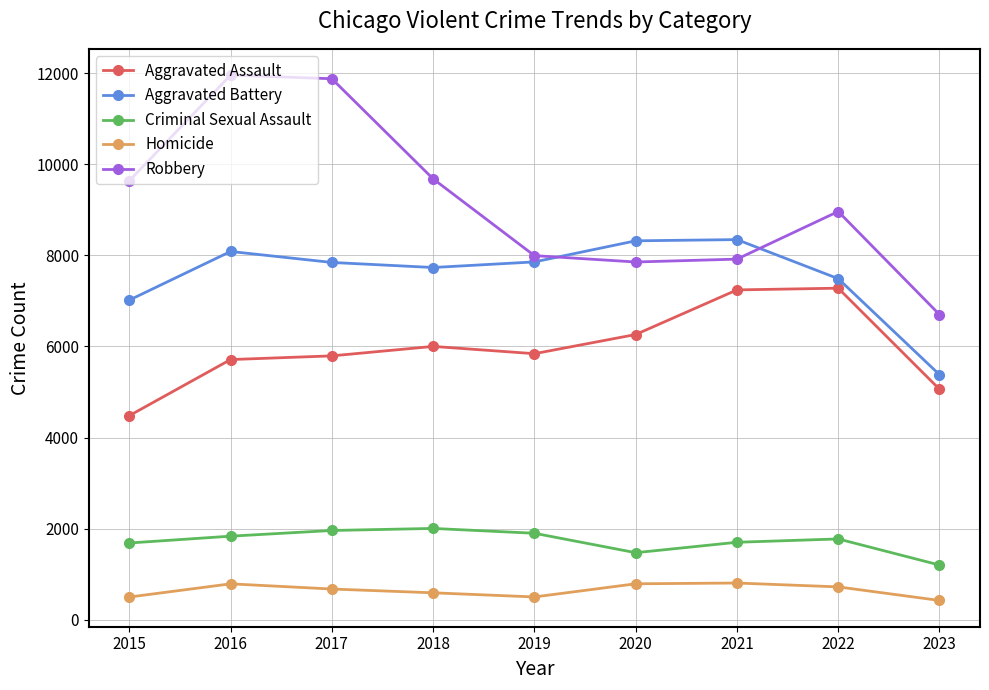

True or false: Homicide and Criminal Sexual Assault cross at least once.

False